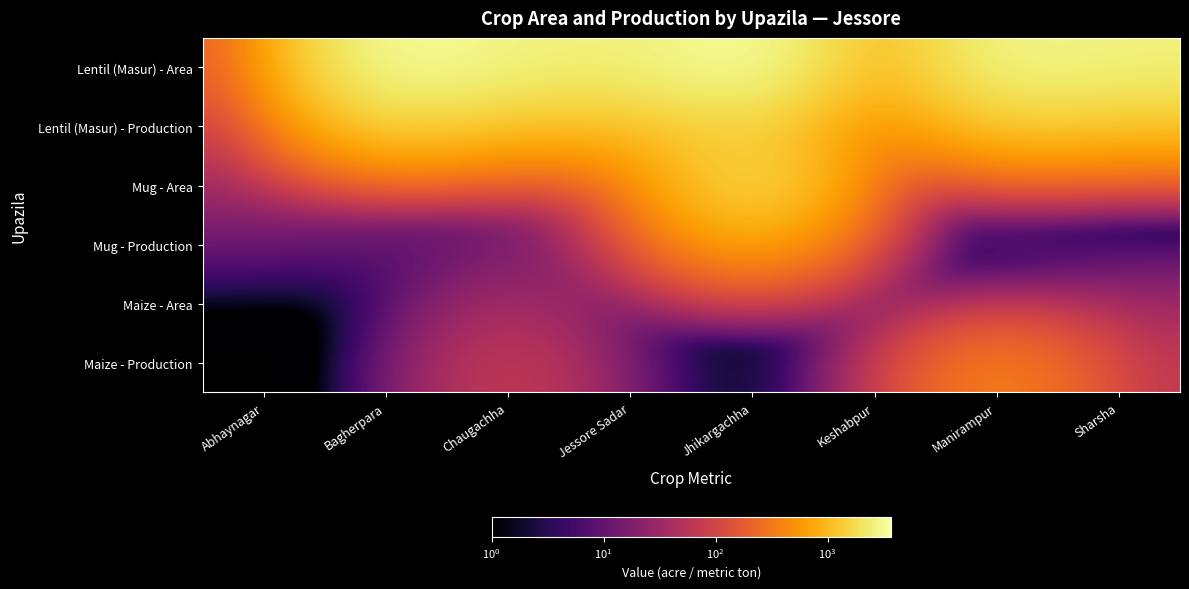

Rank the series by their maximum value, from lowest to highest.

Maize - Area, Maize - Production, Mug - Production, Lentil (Masur) - Production, Mug - Area, Lentil (Masur) - Area